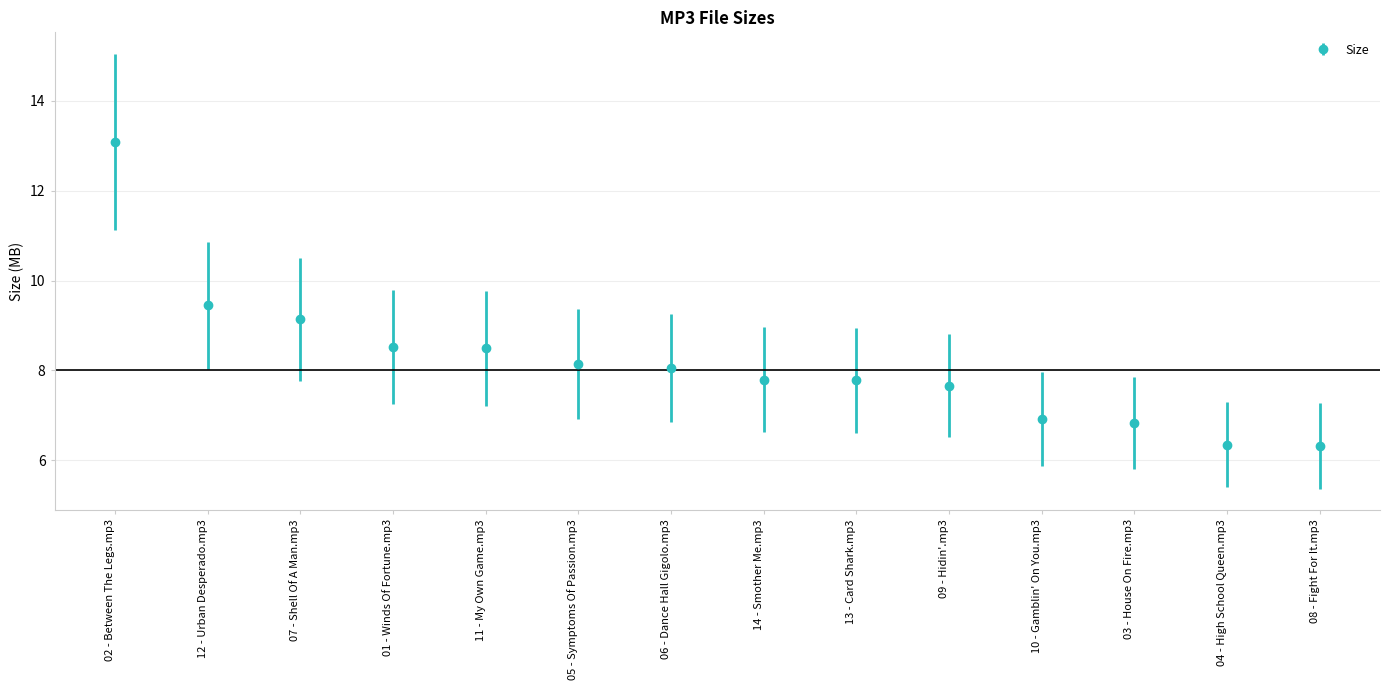

Which label corresponds to the largest value in the chart?

02 - Between The Legs.mp3